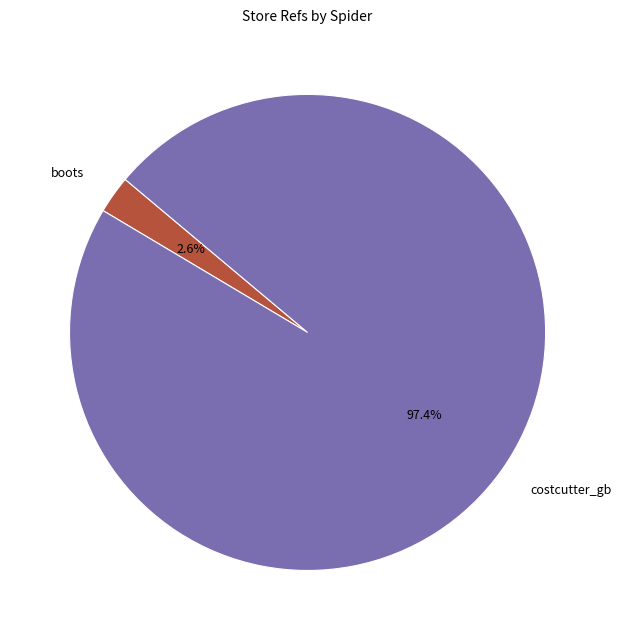

Between boots and costcutter_gb, which is larger?

costcutter_gb